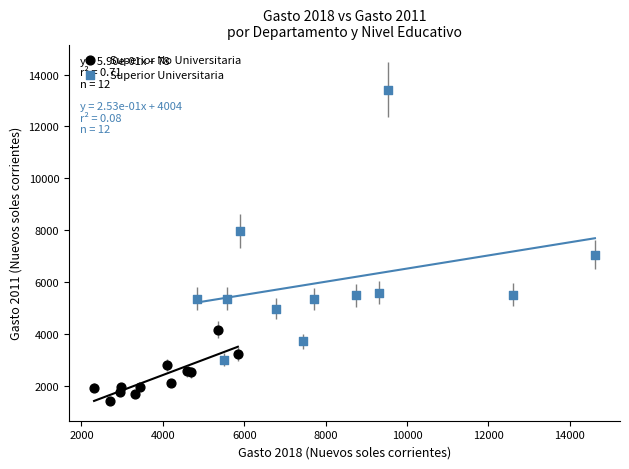

Which series contains the lowest Y value?

Superior No Universitaria